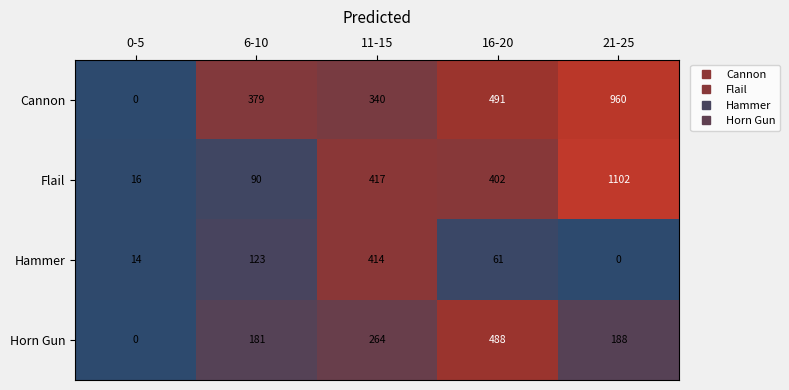

How many positive values does the Cannon series have?

4